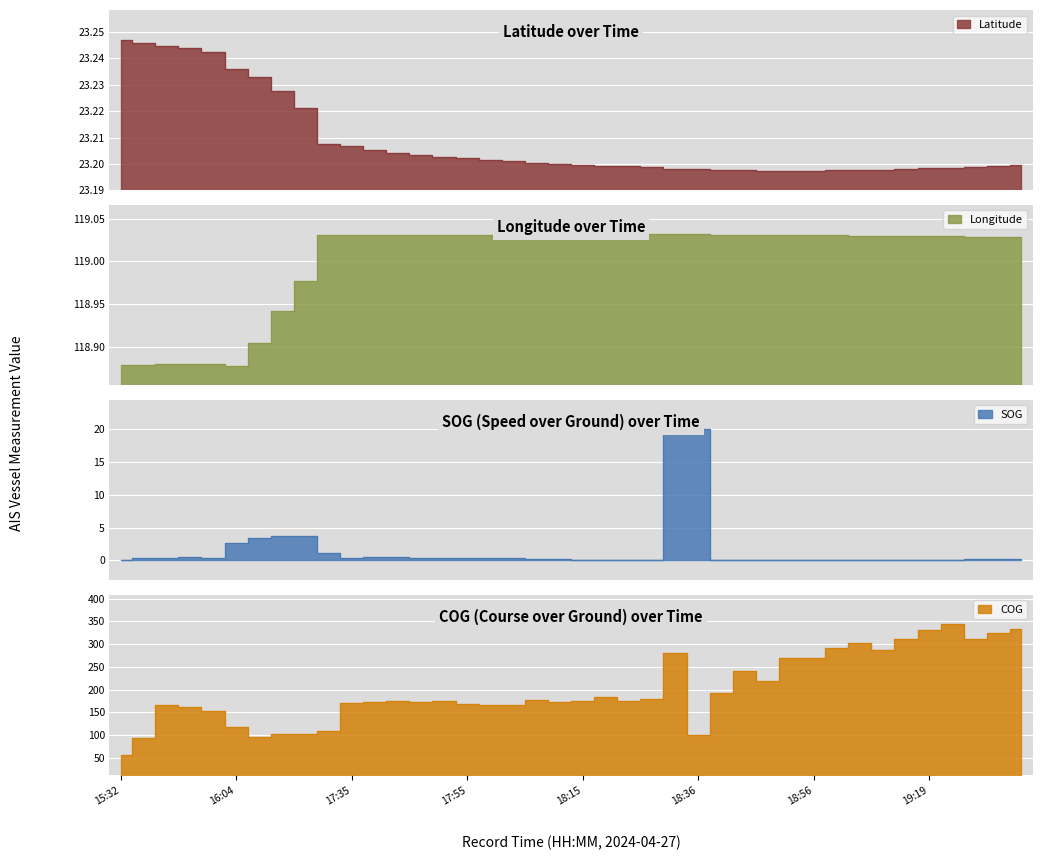

True or false: SOG has more than 0 interior local peaks.

True